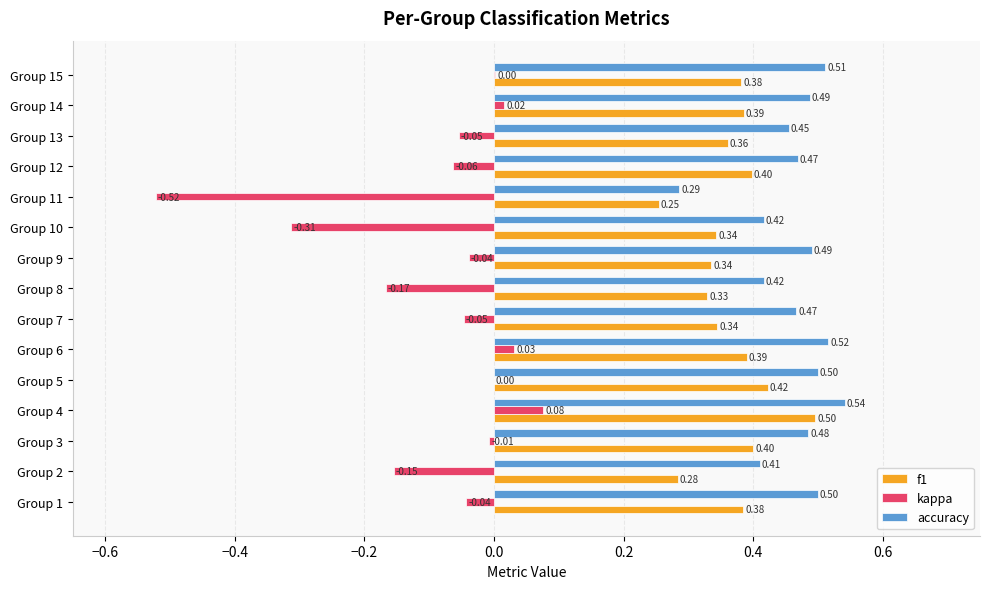

What are all the series names shown in the legend?

f1, kappa, accuracy